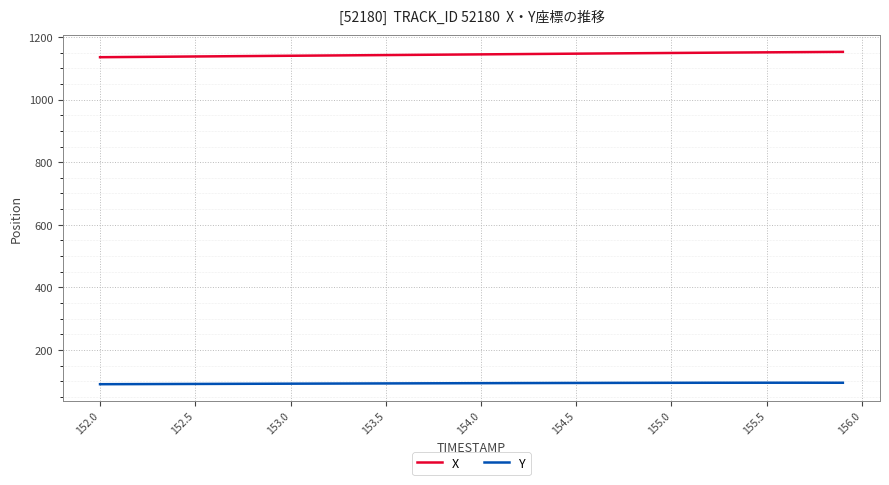

Rank the series by their average value, from lowest to highest.

Y, X